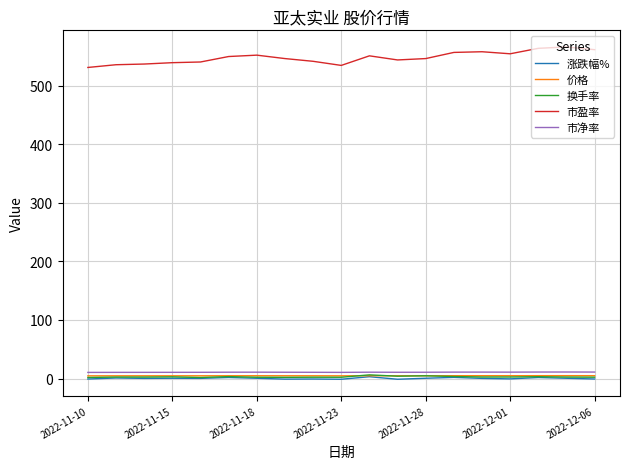

How many intersections are there between 价格 and 换手率?

2